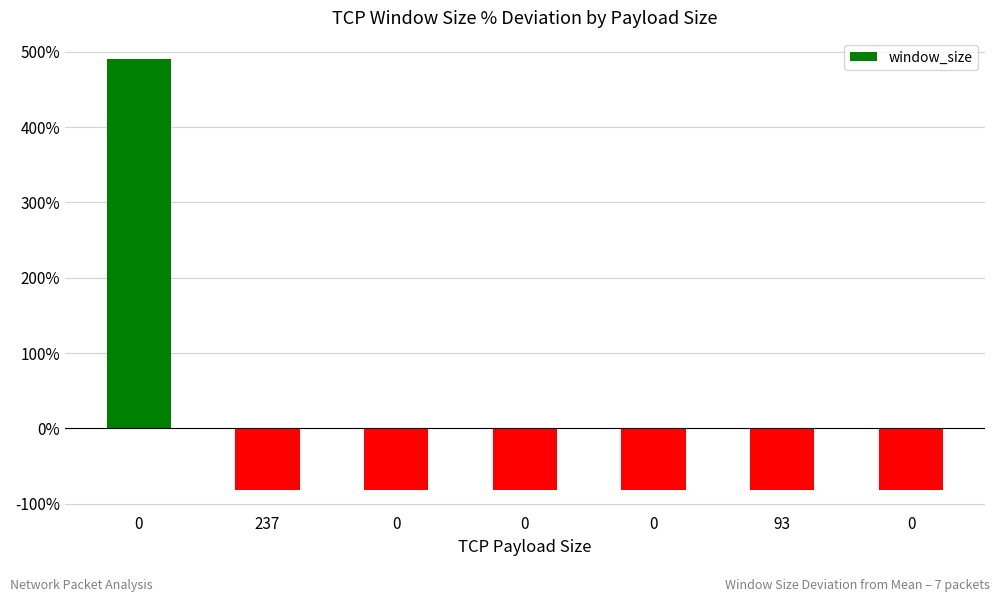

Reading left to right, list all the values displayed in this chart.

0=489.8	237=-81.5	0=-81.5	0=-81.8	0=-81.9	93=-81.6	0=-81.6